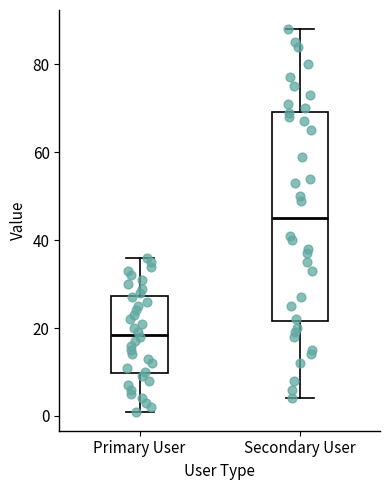

Reading left to right, read every box against the y-axis: the position of its median line, the range the box covers, and the ends of its whiskers. The values are not printed on the chart, so give them approximately, as read against the axis.

Primary User: median 18, box 10 to 28, whiskers 2 to 36
Secondary User: median 46, box 22 to 70, whiskers 4 to 88